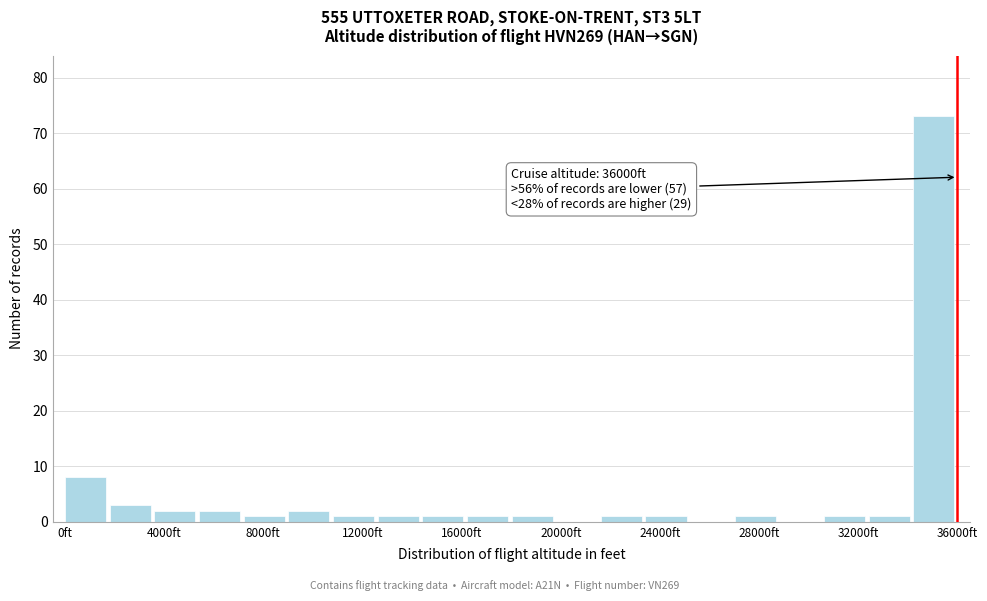

Read against the x-axis, roughly where is the centre of the tallest bar?

35000